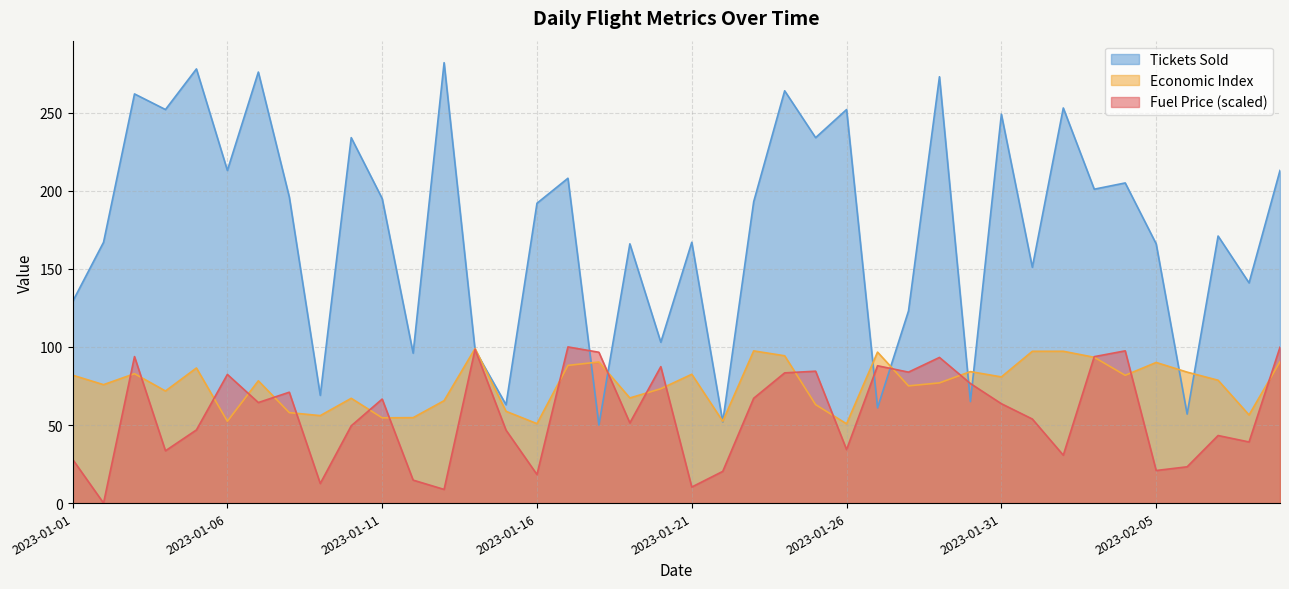

What is the approximate value of fuel_price at 2023-01-20?

87.4